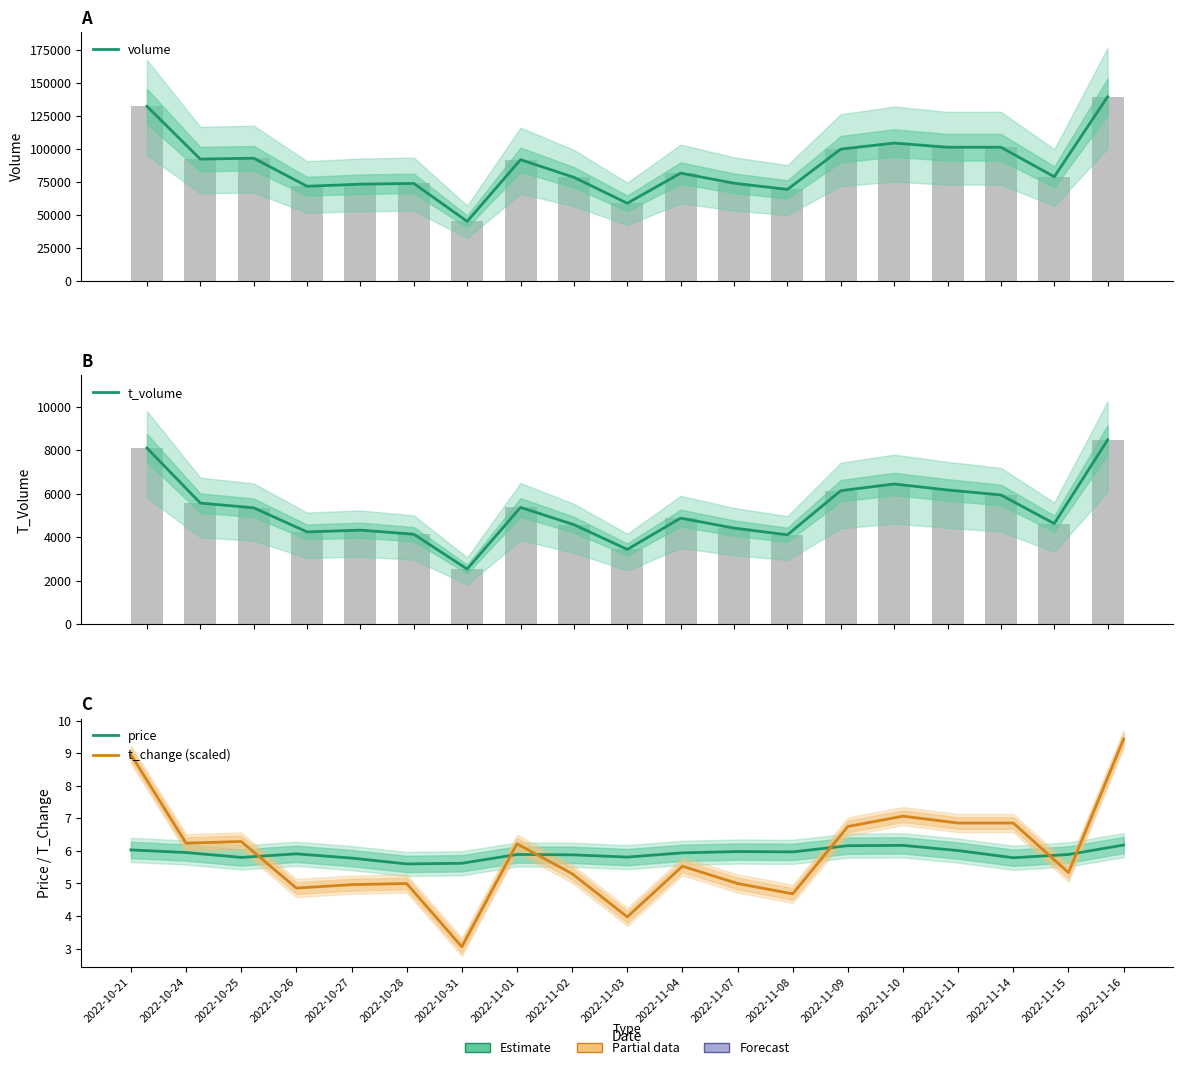

How many data points in t_change (scaled) are above 5?

12